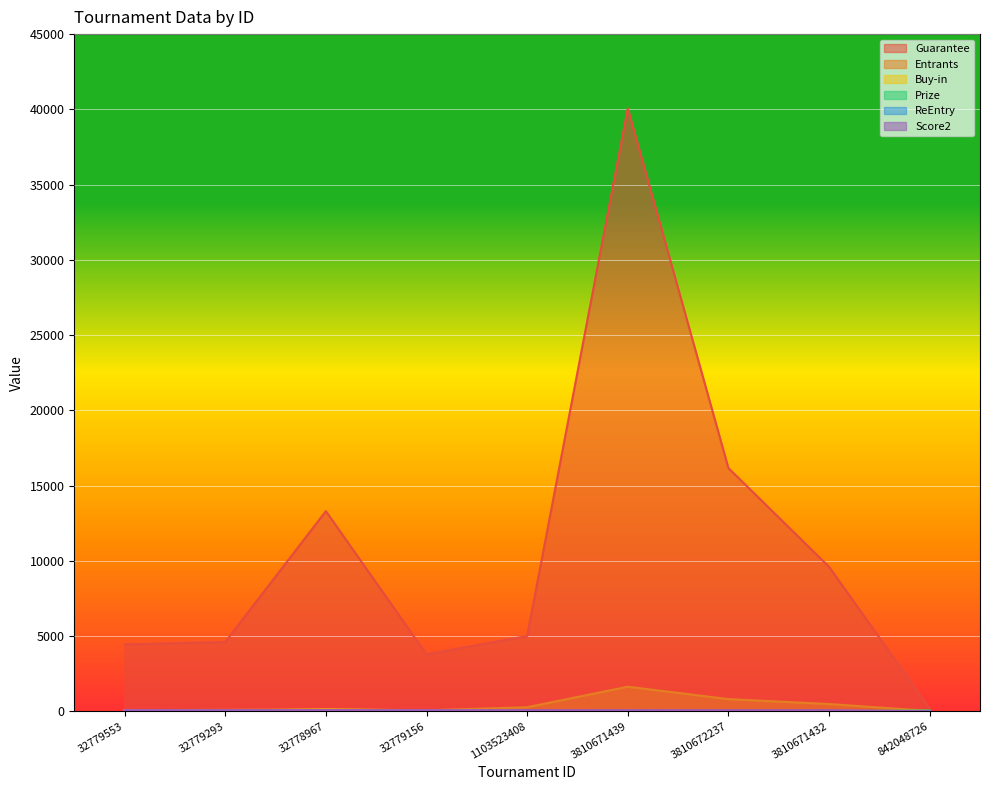

True or false: ReEntry has more than 2 interior local peaks.

False